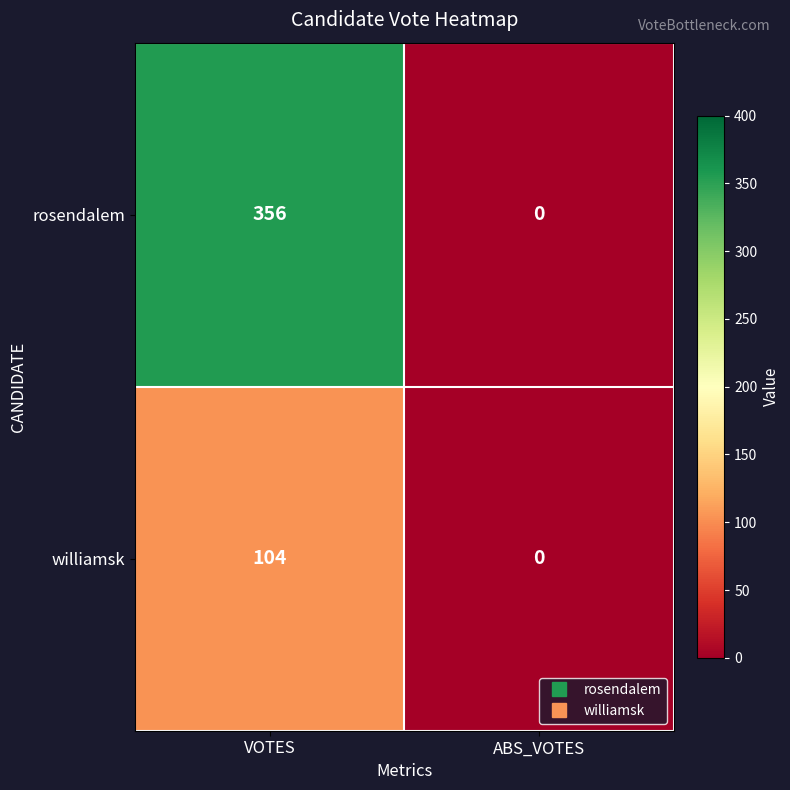

What is the spread (max minus min) of values at VOTES?

252